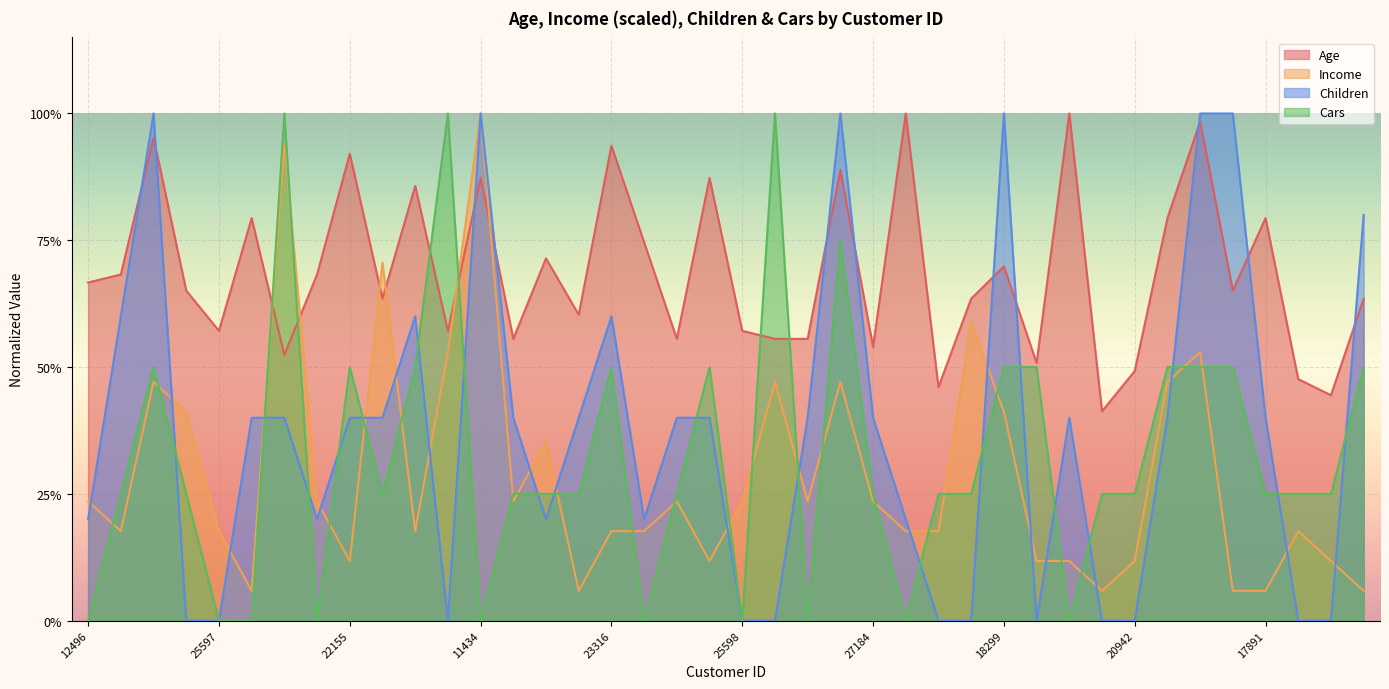

Reading right to left, what are all the values shown in this chart?

Age: 16259=0.6	26863=0.4	27832=0.5	17891=0.8	28380=0.7	12291=1.0	18484=0.8	20942=0.5	22400=0.4	19273=1.0	16466=0.5	18299=0.7	18283=0.6	17841=0.5	12590=1.0	27184=0.5	26412=0.9	19193=0.6	21564=0.6	25598=0.6	25940=0.9	27183=0.6	12610=0.7	23316=0.9	20870=0.6	23542=0.7	25323=0.6	11434=0.9	12697=0.6	22173=0.9	19280=0.6	22155=0.9	19364=0.7	27974=0.5	13507=0.8	25597=0.6	24381=0.7	14177=1.0	24107=0.7	12496=0.7
Income: 16259=0.1	26863=0.1	27832=0.2	17891=0.1	28380=0.1	12291=0.5	18484=0.5	20942=0.1	22400=0.1	19273=0.1	16466=0.1	18299=0.4	18283=0.6	17841=0.2	12590=0.2	27184=0.2	26412=0.5	19193=0.2	21564=0.5	25598=0.2	25940=0.1	27183=0.2	12610=0.2	23316=0.2	20870=0.1	23542=0.4	25323=0.2	11434=1.0	12697=0.5	22173=0.2	19280=0.7	22155=0.1	19364=0.2	27974=0.9	13507=0.1	25597=0.2	24381=0.4	14177=0.5	24107=0.2	12496=0.2
Children: 16259=0.8	26863=0.0	27832=0.0	17891=0.4	28380=1.0	12291=1.0	18484=0.4	20942=0.0	22400=0.0	19273=0.4	16466=0.0	18299=1.0	18283=0.0	17841=0.0	12590=0.2	27184=0.4	26412=1.0	19193=0.4	21564=0.0	25598=0.0	25940=0.4	27183=0.4	12610=0.2	23316=0.6	20870=0.4	23542=0.2	25323=0.4	11434=1.0	12697=0.0	22173=0.6	19280=0.4	22155=0.4	19364=0.2	27974=0.4	13507=0.4	25597=0.0	24381=0.0	14177=1.0	24107=0.6	12496=0.2
Cars: 16259=0.5	26863=0.2	27832=0.2	17891=0.2	28380=0.5	12291=0.5	18484=0.5	20942=0.2	22400=0.2	19273=0.0	16466=0.5	18299=0.5	18283=0.2	17841=0.2	12590=0.0	27184=0.2	26412=0.8	19193=0.0	21564=1.0	25598=0.0	25940=0.5	27183=0.2	12610=0.0	23316=0.5	20870=0.2	23542=0.2	25323=0.2	11434=0.0	12697=1.0	22173=0.5	19280=0.2	22155=0.5	19364=0.0	27974=1.0	13507=0.0	25597=0.0	24381=0.2	14177=0.5	24107=0.2	12496=0.0